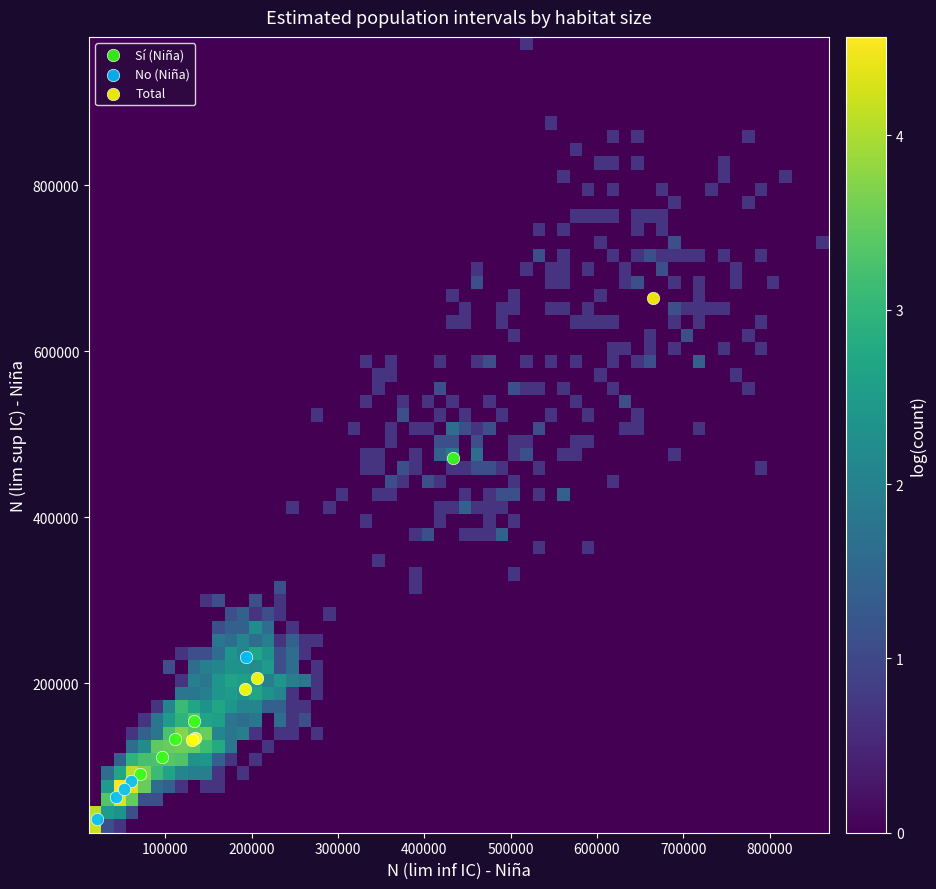

Which series has the largest Y range (max minus min)?

Total